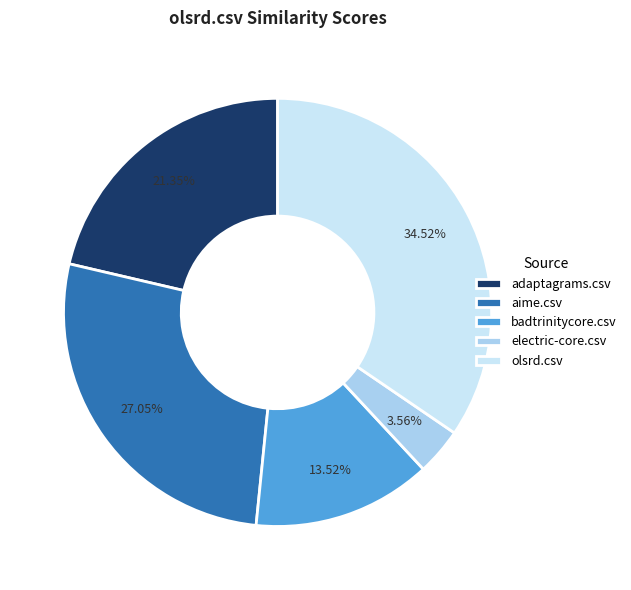

To the nearest percent, what portion does electric-core.csv represent?

4%